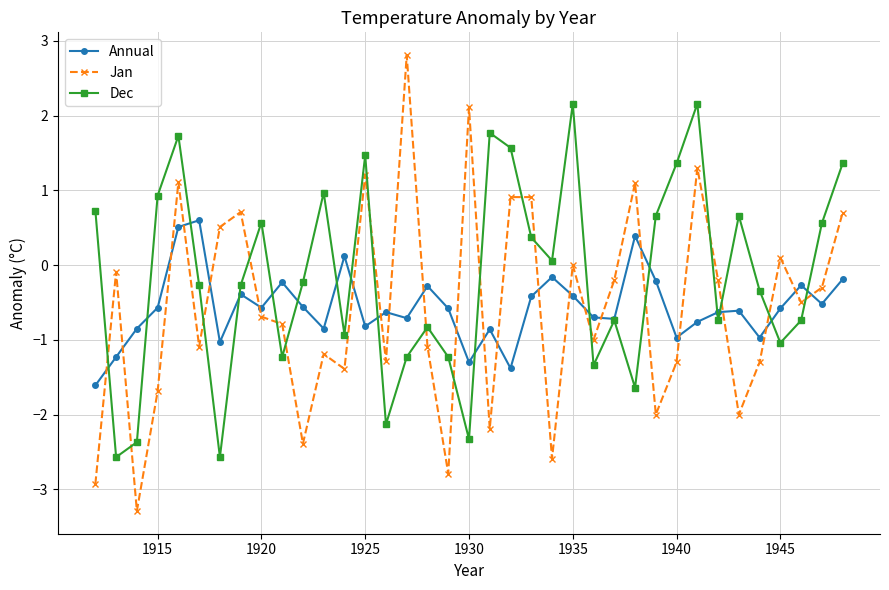

Does the chart display data point markers on the line(s)?

Yes